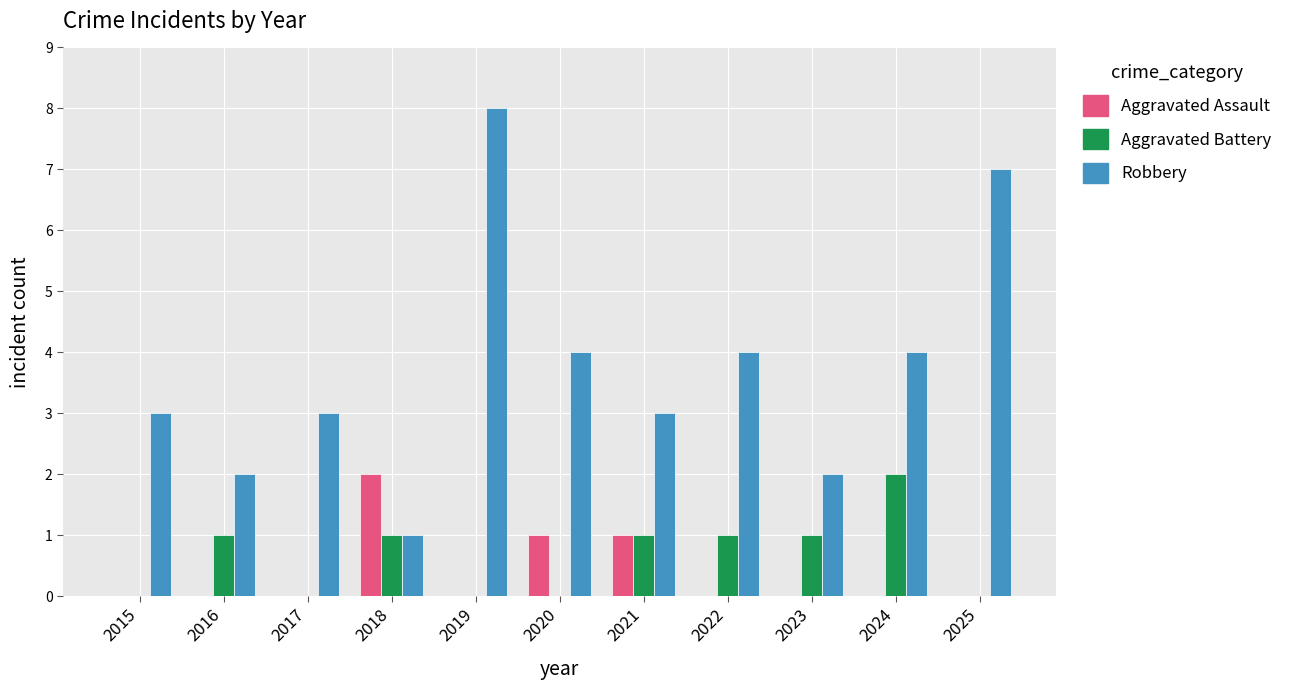

Which series changed the most between 2021 and 2025?

Robbery